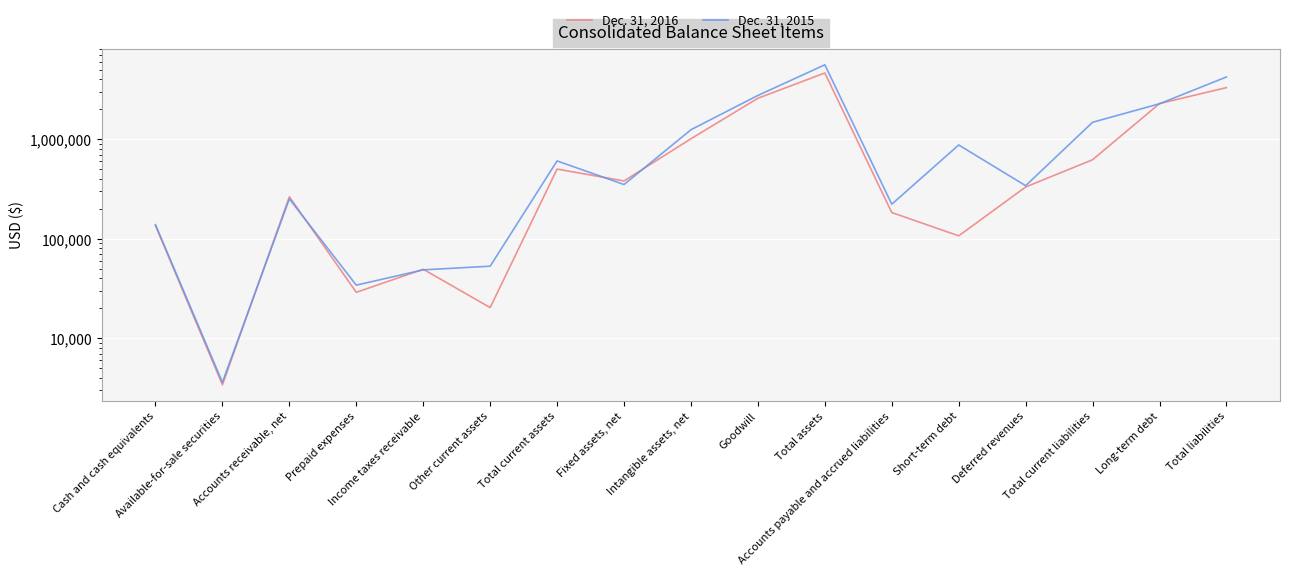

What is the average value of the Dec. 31, 2016 series?

966088